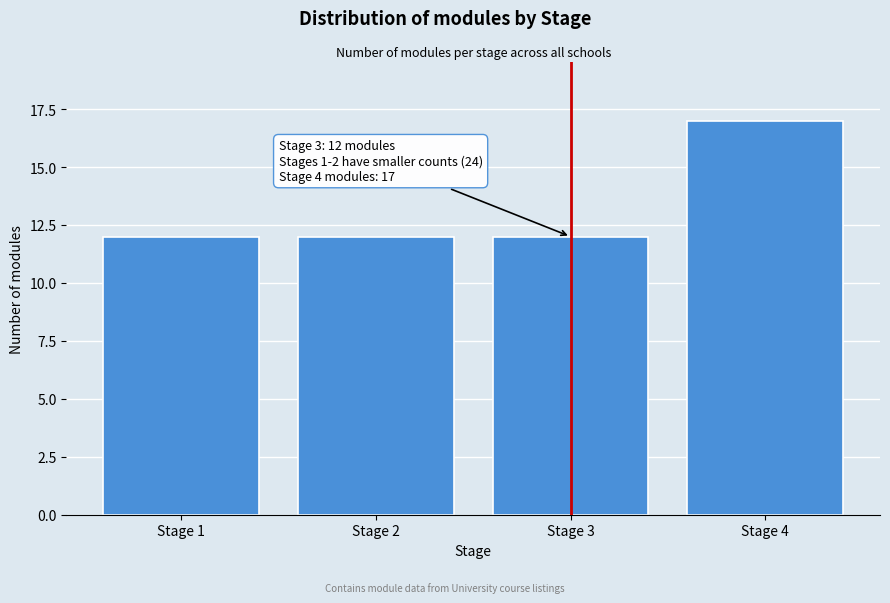

Reading left to right, transcribe all the data shown in this chart.

Stage 1=12	Stage 2=12	Stage 3=12	Stage 4=17